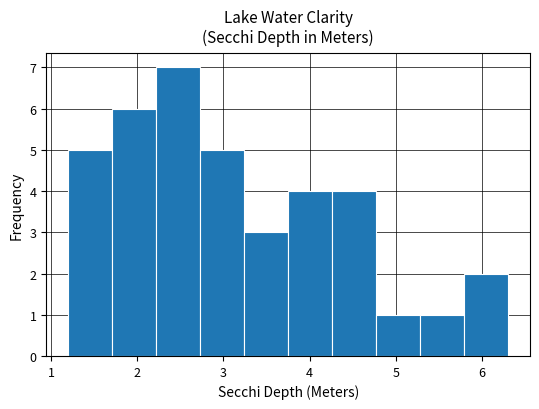

Which range on the x-axis has the tallest bar?

2.22 to 2.73